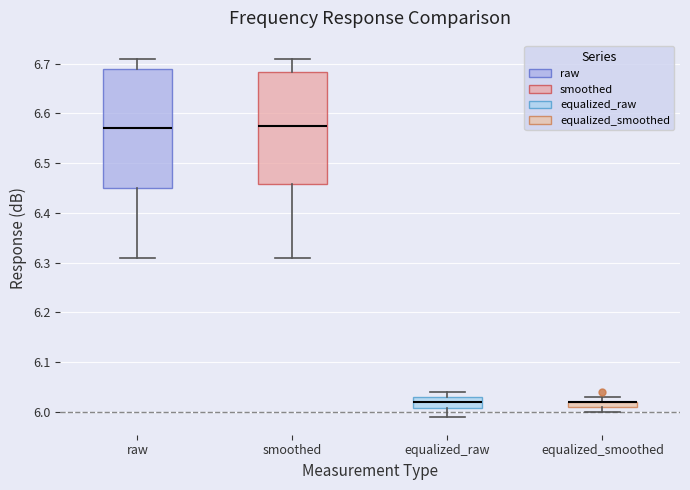

Where is the lower edge of the box for smoothed on the y-axis? The values are not printed on the chart, so give them approximately, as read against the axis.

6.46